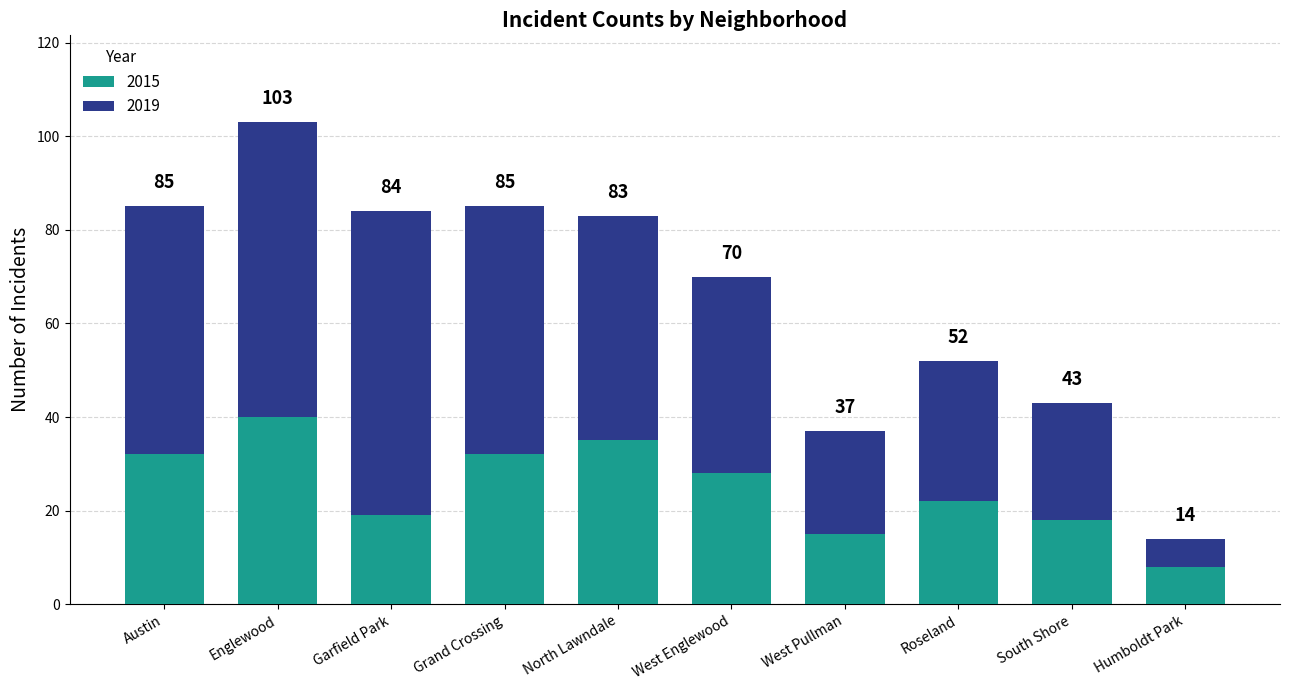

What are all the series names shown in the legend?

2015, 2019